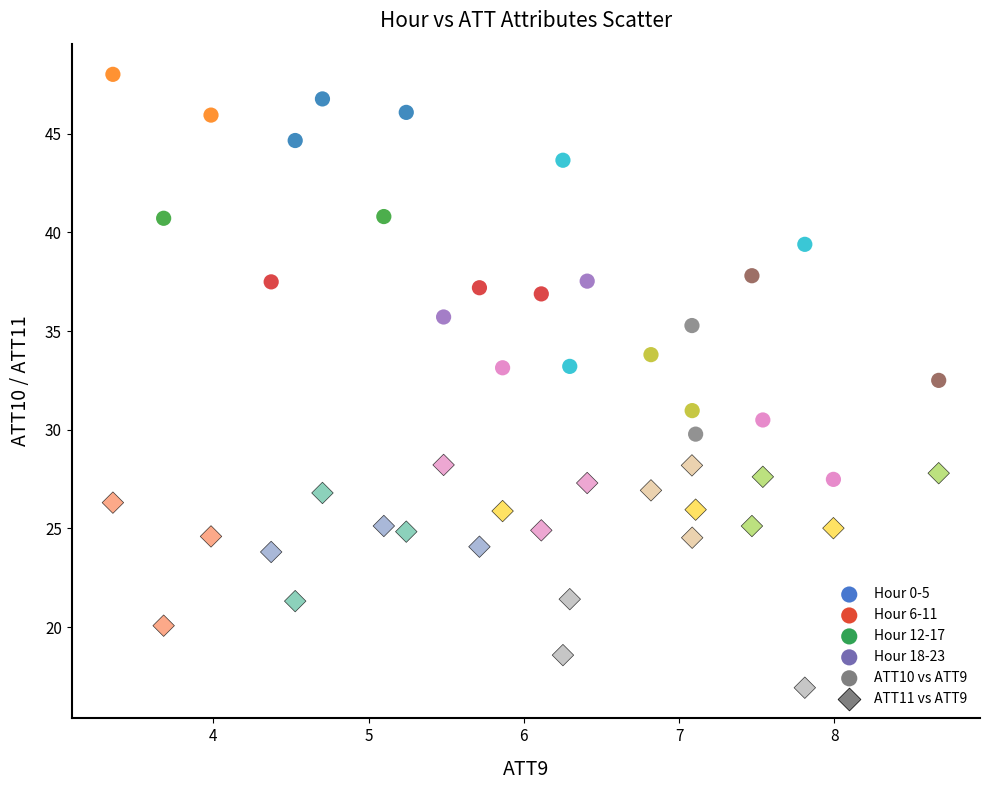

Which series reaches the maximum Y coordinate?

ATT10 vs ATT9